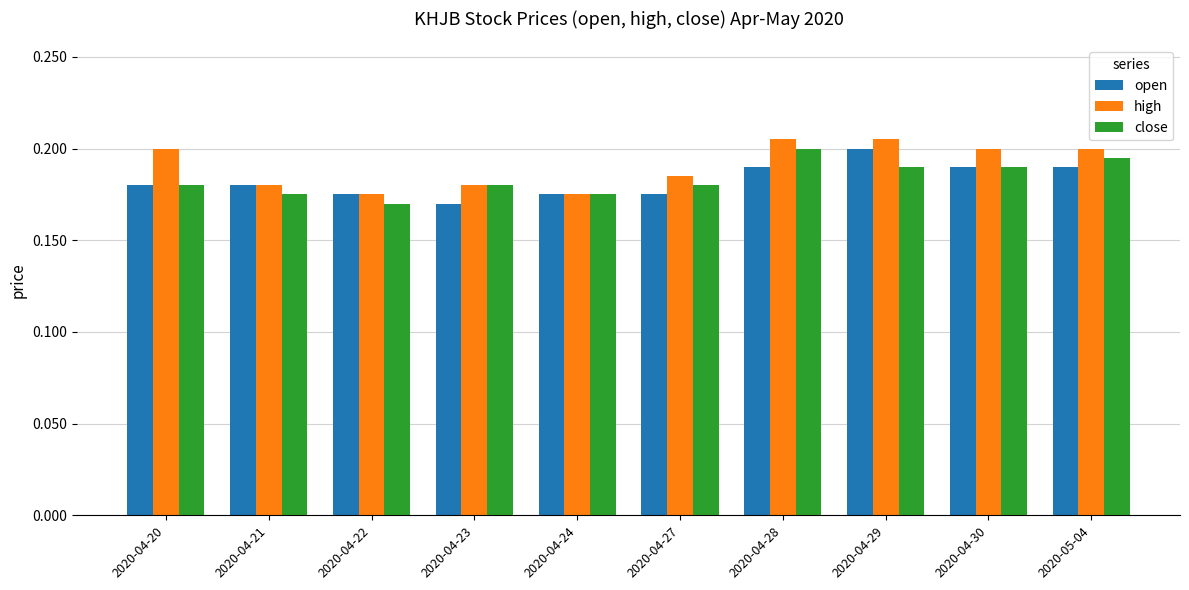

What is the sum of the close values at 2020-04-27 and 2020-04-24?

0.4